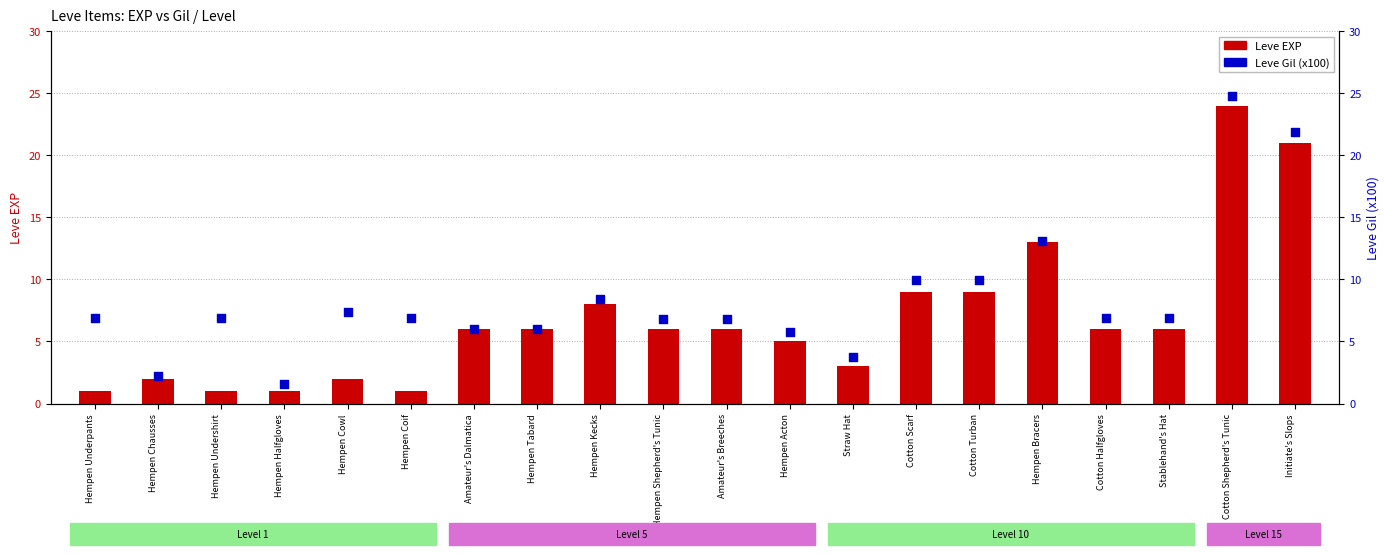

Which series contains the lowest Y value?

Leve EXP